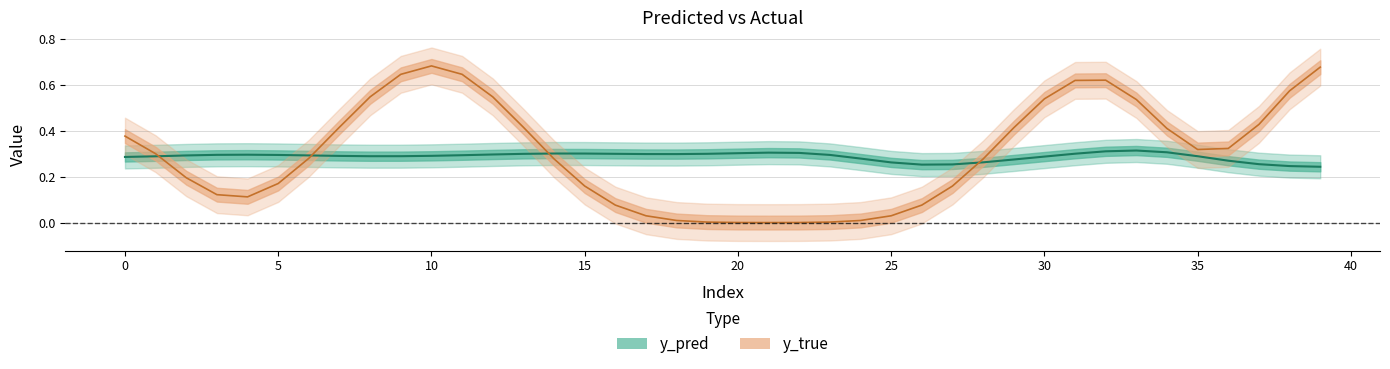

How many lines are shown in the chart?

2